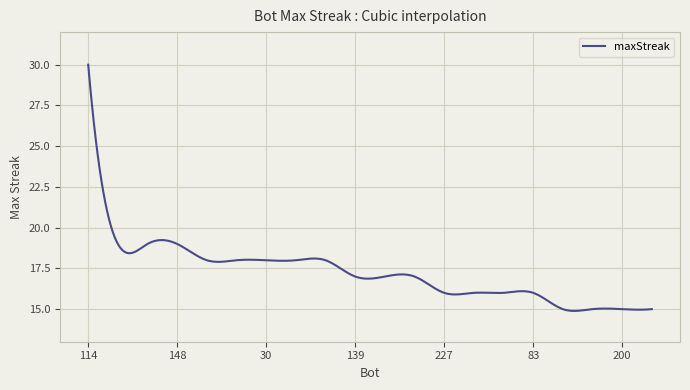

What is the smallest value displayed?

14.9